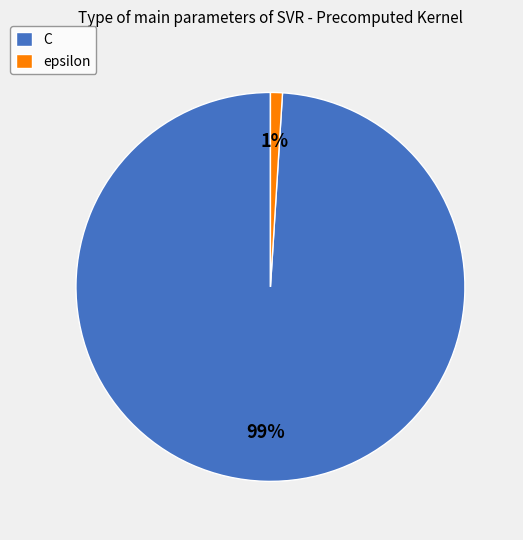

What percentage is the C slice, to the nearest percent?

99%